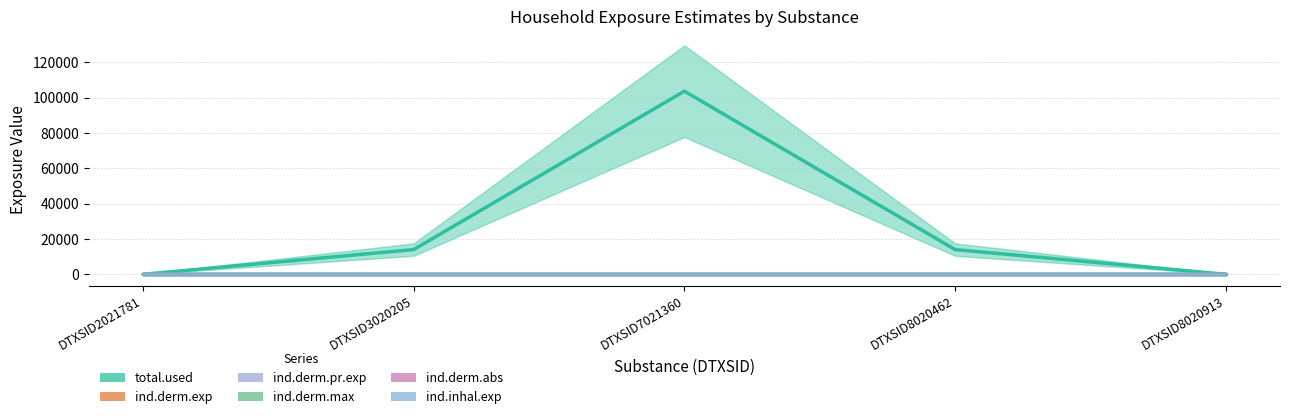

How many lines are shown in the chart?

6